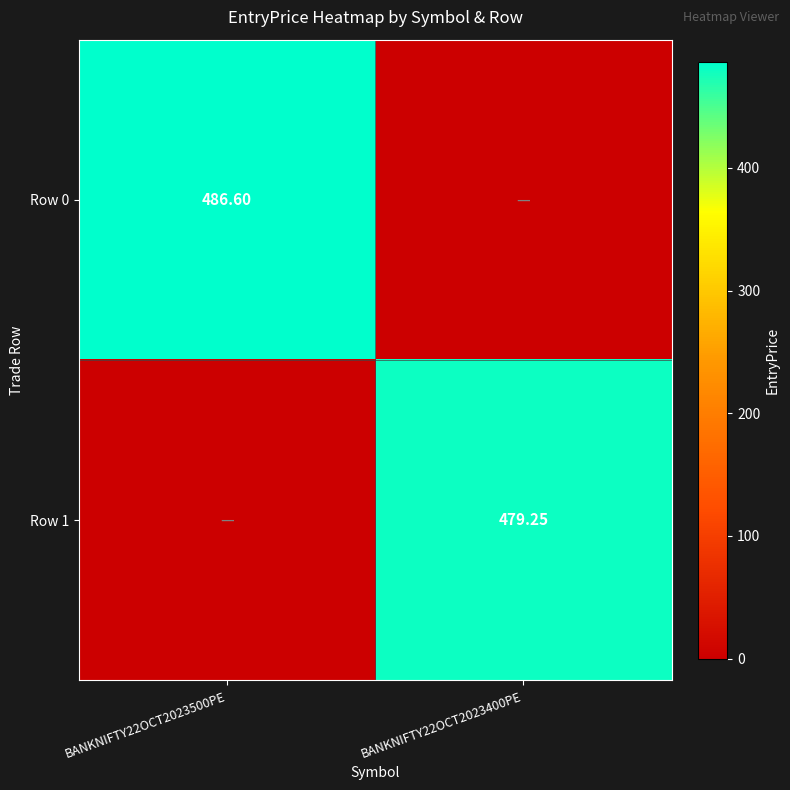

Is the value of Row 0 at BANKNIFTY22OCT2023500PE greater than the value of Row 1 at BANKNIFTY22OCT2023400PE?

Yes